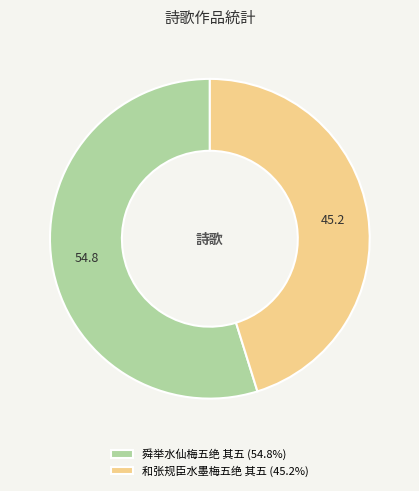

Does 舜举水仙梅五绝 其五 (54.8%) represent more than half of the total?

Yes